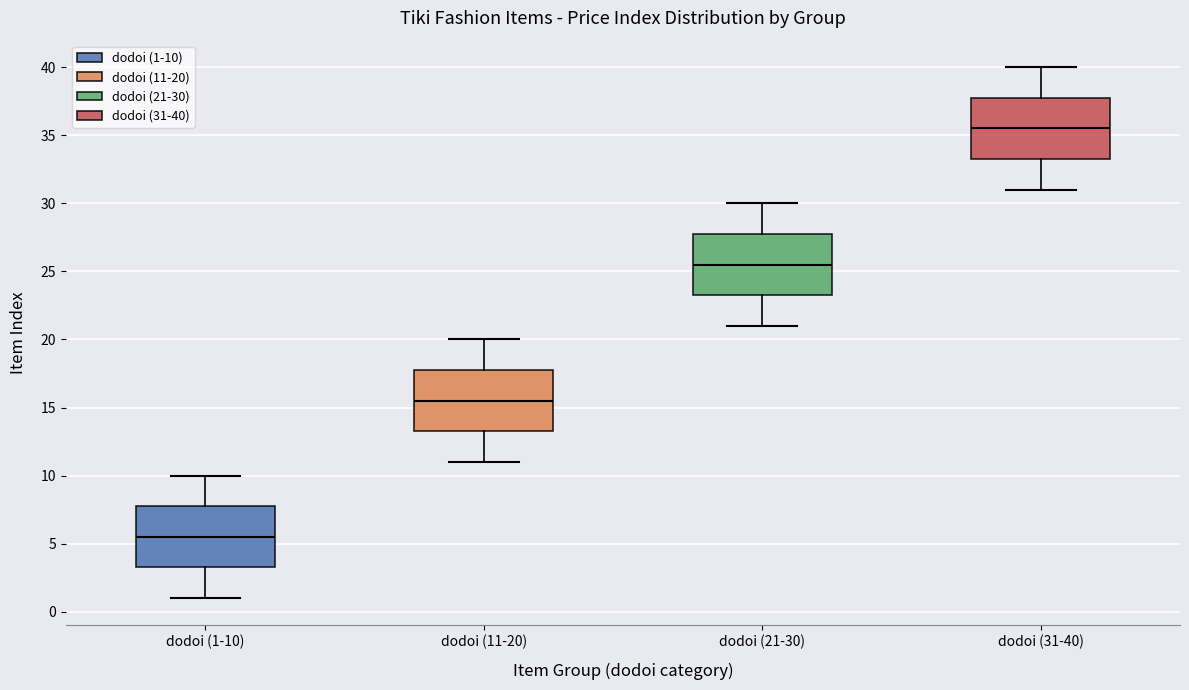

Which box has the highest median line?

dodoi (31-40)